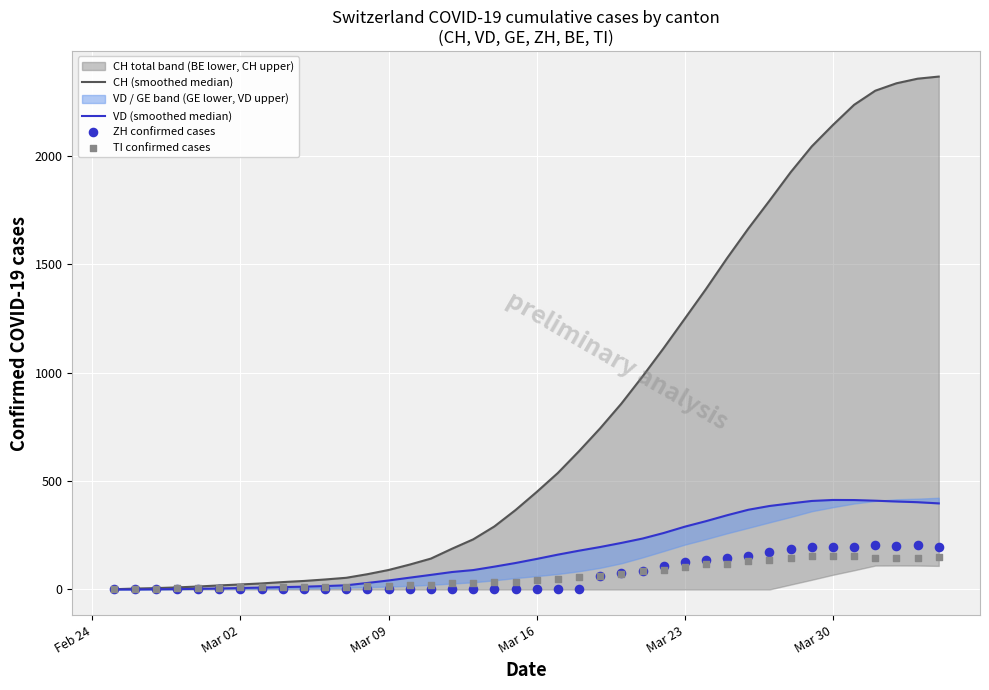

Which series reaches the maximum Y coordinate?

CH (smoothed median)